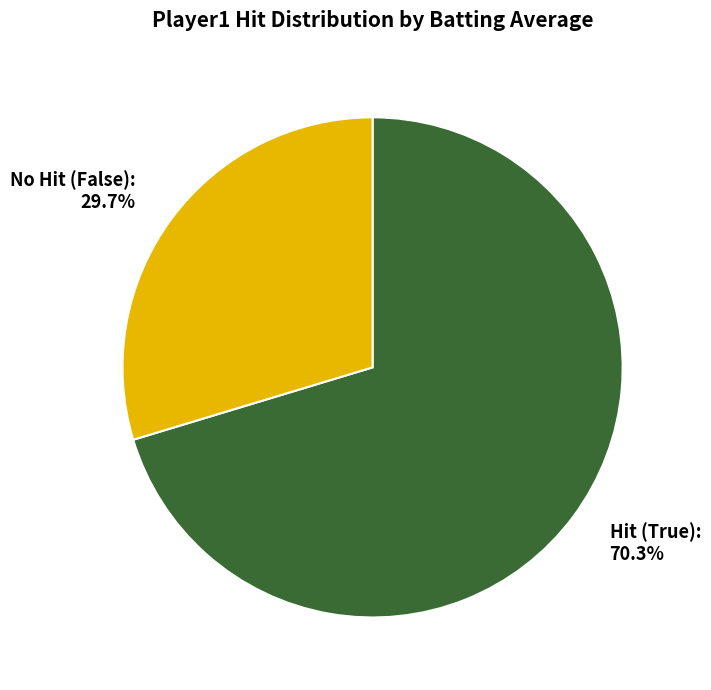

Is there any slice that represents more than half of the pie?

Yes